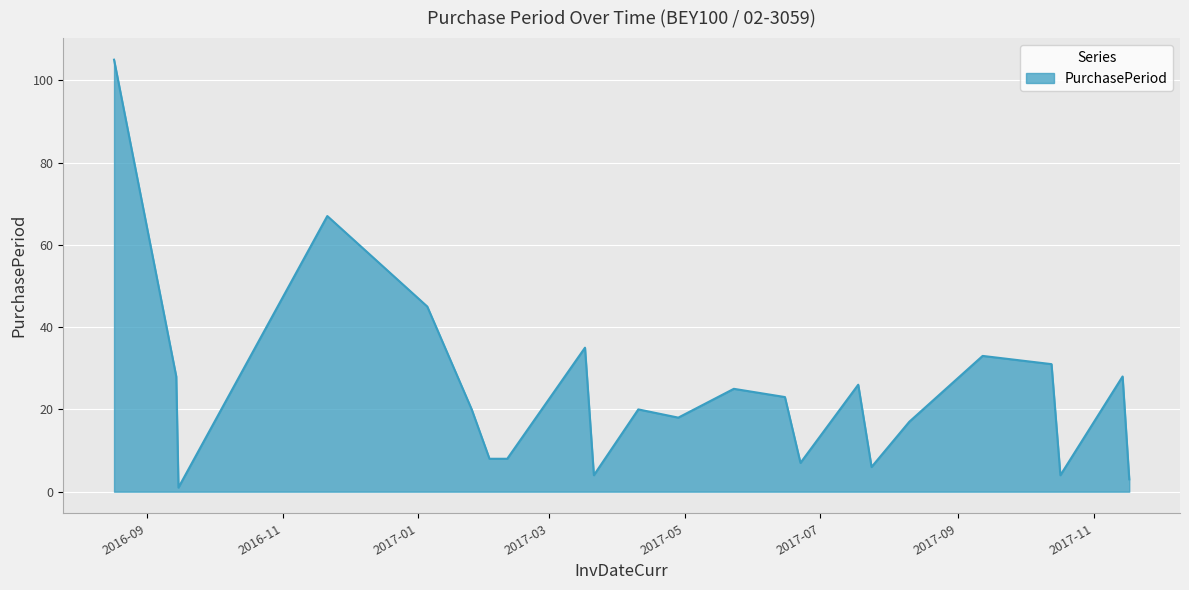

How many lines are shown in the chart?

1